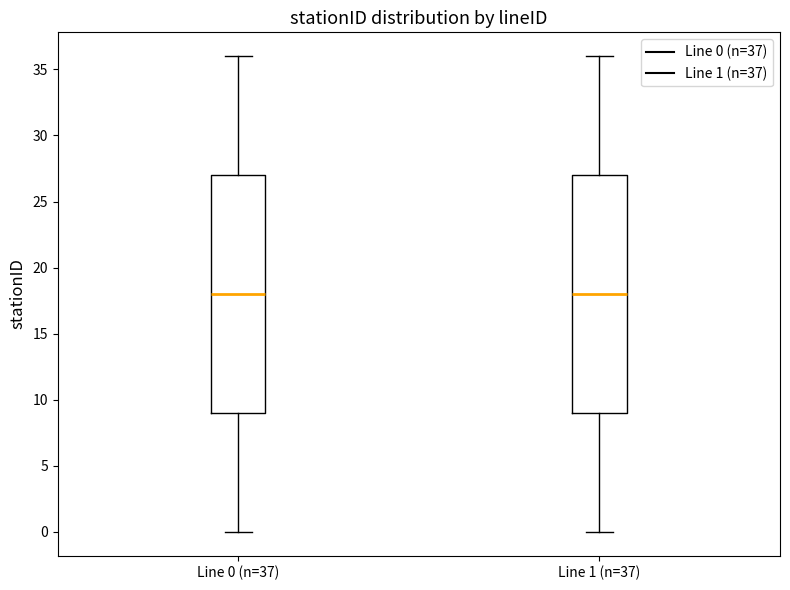

Where does the upper whisker of the box for Line 1 (n=37) end on the y-axis? The values are not printed on the chart, so give them approximately, as read against the axis.

36